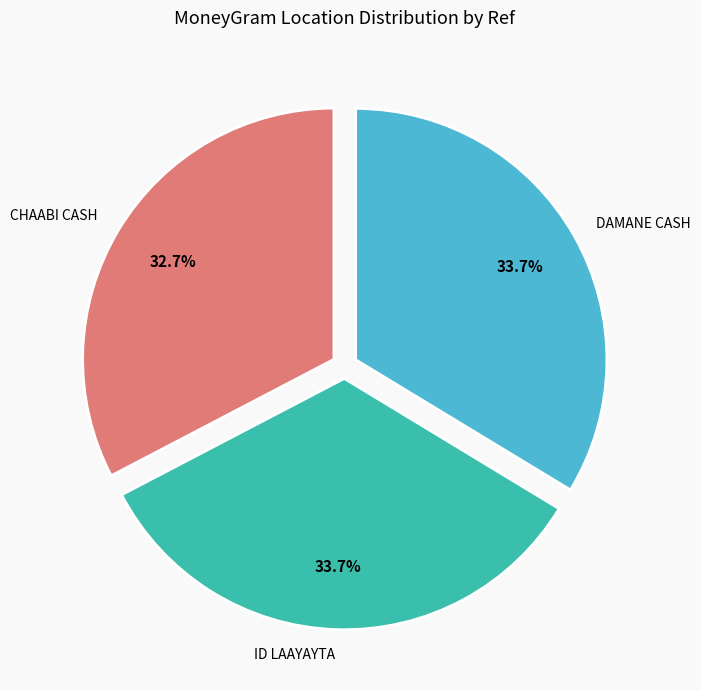

Is there a majority slice in this chart?

No